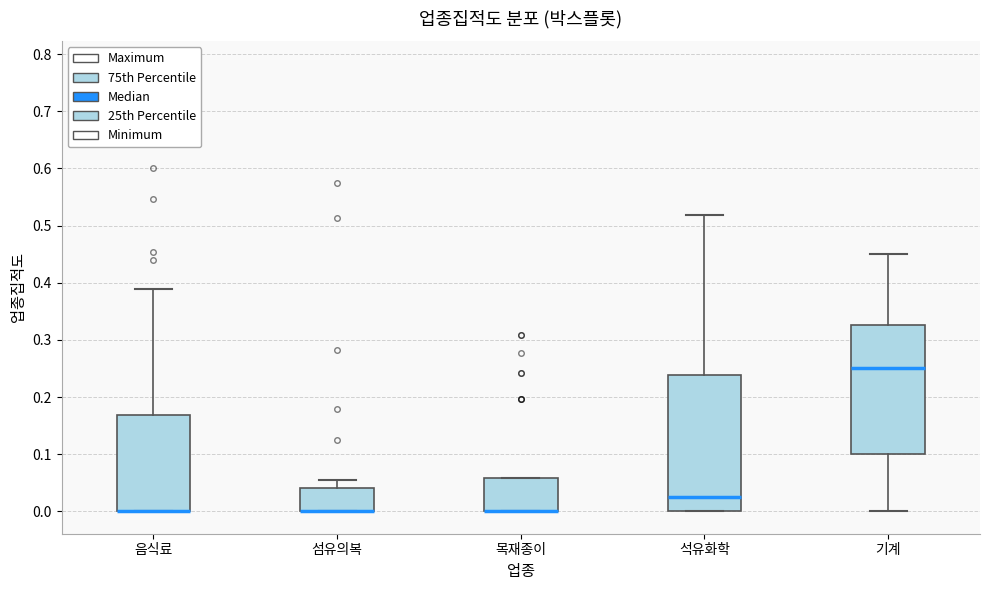

Comparing the boxes themselves (not the whiskers), which one is the tallest?

석유화학